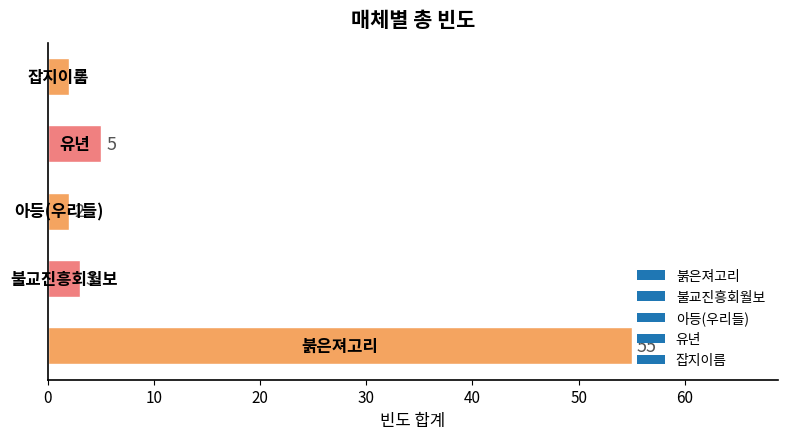

What is the greatest value displayed?

55